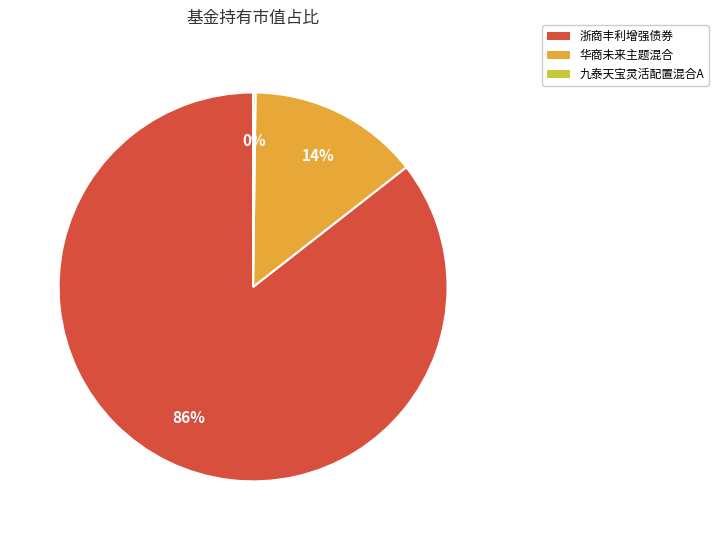

True or false: 浙商丰利增强债券 accounts for 86% of the total.

True